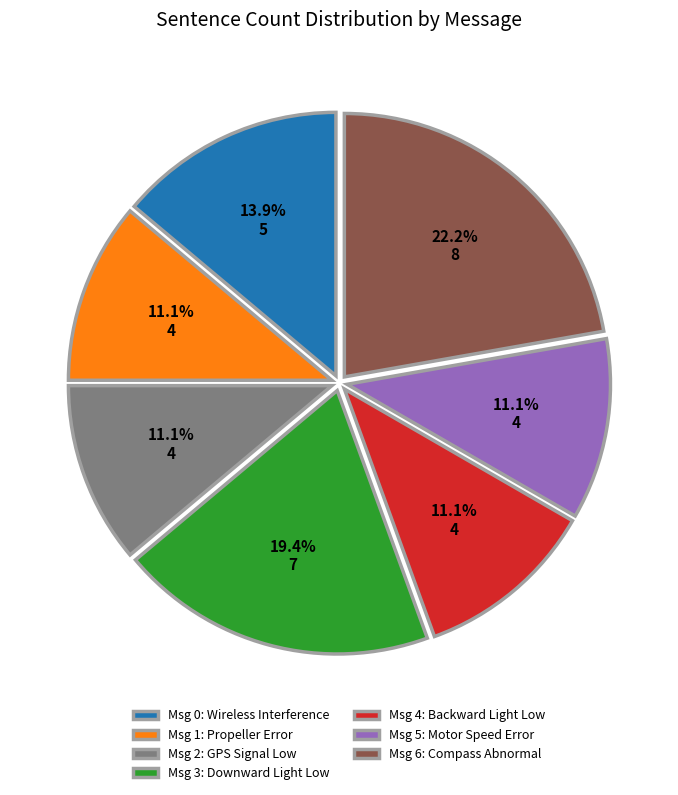

Which category has the biggest portion of the pie?

Msg 6: Compass Abnormal